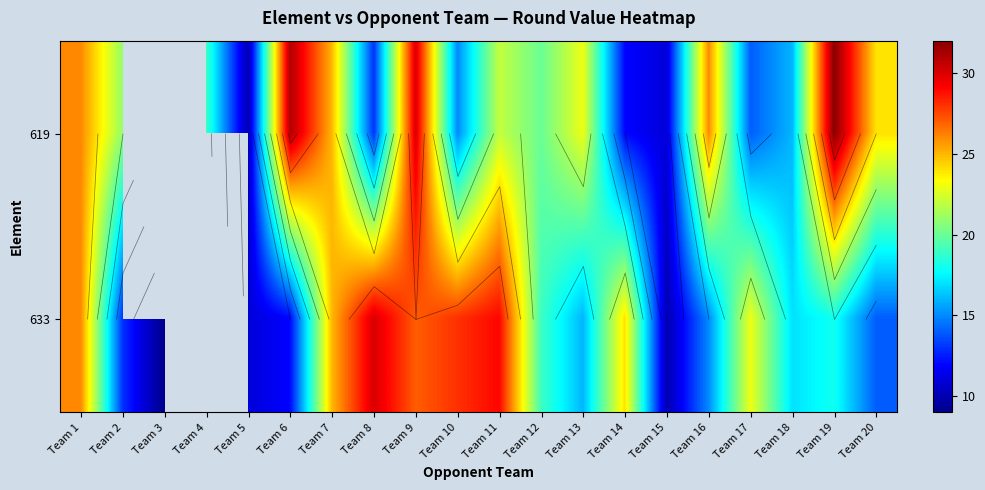

Is it true that 633 equals 16.0 at Team 13?

True